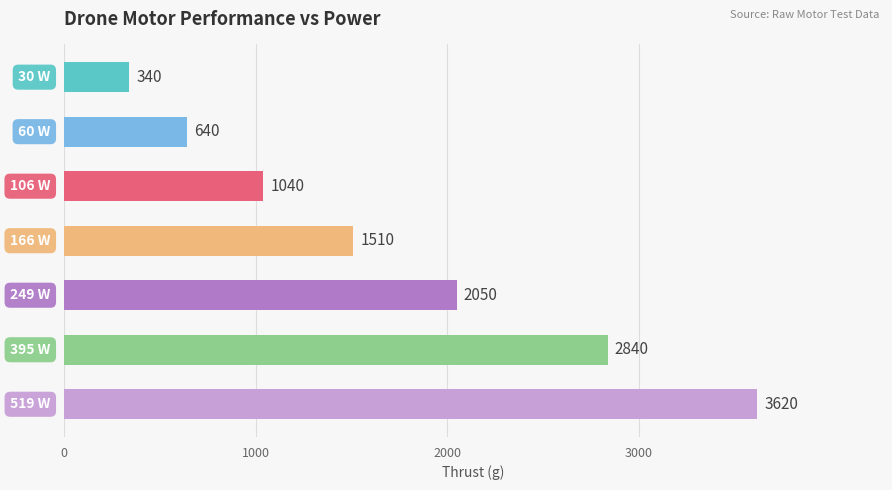

What is the difference between the second highest and minimum values?

2500